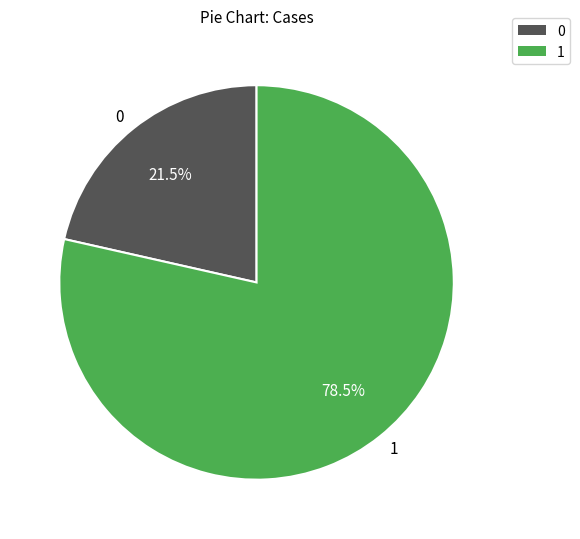

Which category accounts for the majority?

1